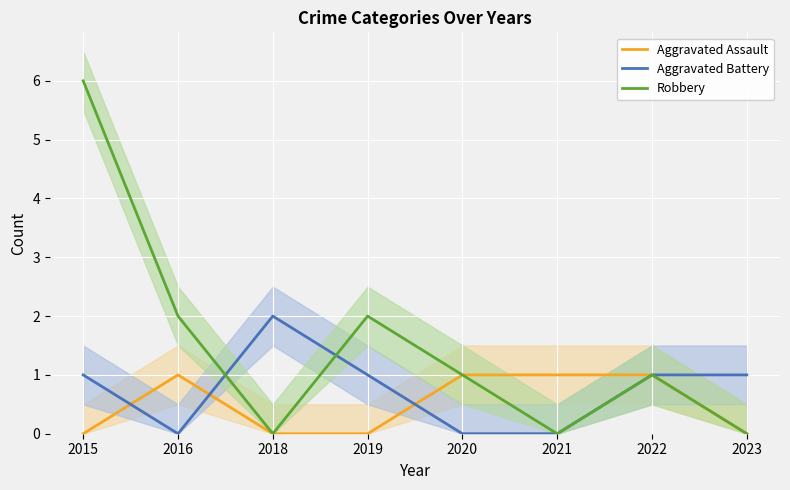

Count the Aggravated Assault values in the range 0 to 1.

8